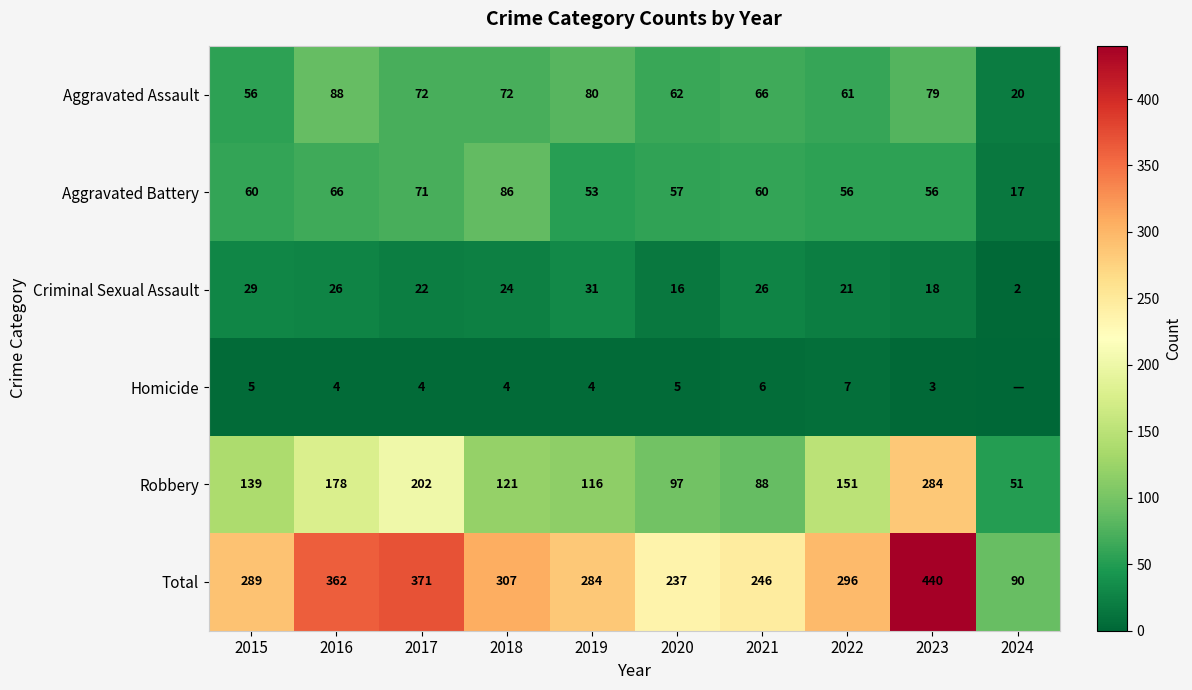

Is the value of Aggravated Assault at 2015 greater than the value of Aggravated Battery at 2018?

No